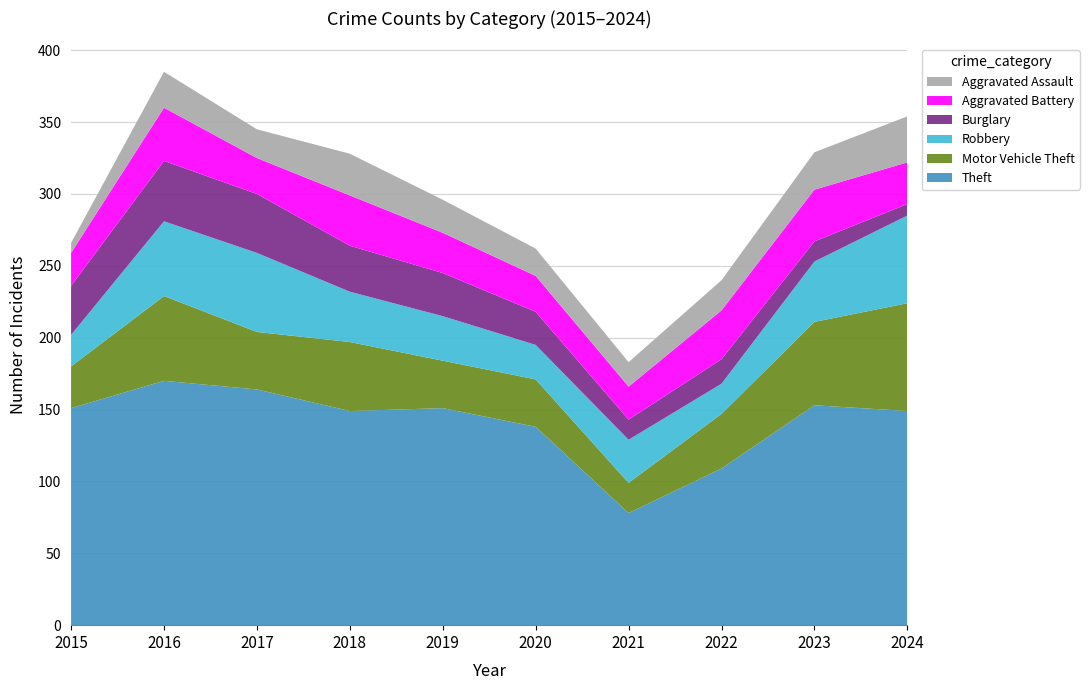

Reading left to right, extract all data points from this chart.

Theft: 2015=151	2016=170	2017=164	2018=149	2019=151	2020=138	2021=78	2022=109	2023=153	2024=149
Motor Vehicle Theft: 2015=29	2016=59	2017=40	2018=48	2019=33	2020=33	2021=21	2022=38	2023=58	2024=75
Robbery: 2015=22	2016=52	2017=55	2018=35	2019=31	2020=24	2021=30	2022=21	2023=42	2024=61
Burglary: 2015=34	2016=42	2017=41	2018=32	2019=30	2020=23	2021=14	2022=17	2023=14	2024=8
Aggravated Battery: 2015=23	2016=37	2017=25	2018=35	2019=28	2020=25	2021=23	2022=34	2023=36	2024=29
Aggravated Assault: 2015=7	2016=25	2017=20	2018=29	2019=23	2020=19	2021=17	2022=21	2023=26	2024=32